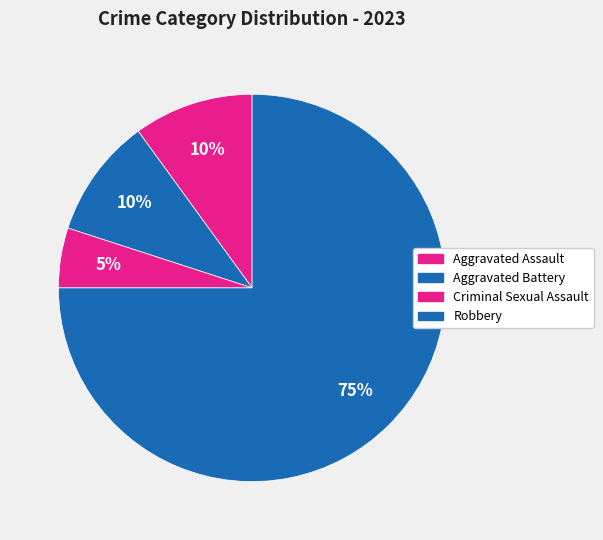

Between Aggravated Assault and Robbery, which is larger?

Robbery